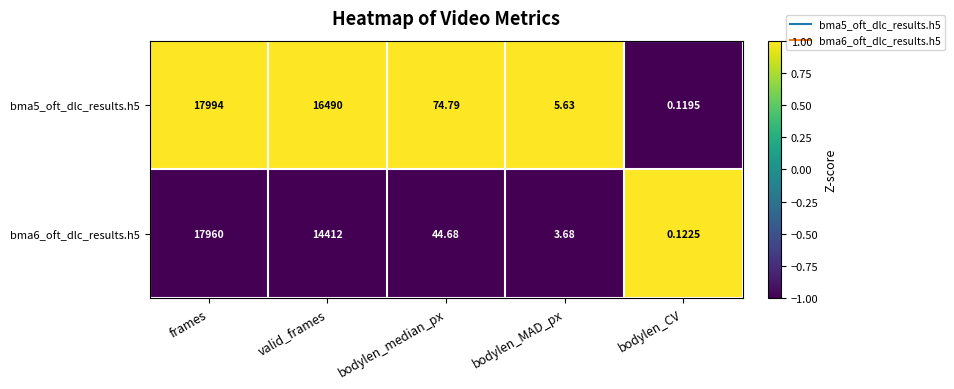

Which series has the largest total across all categories?

bma5_oft_dlc_results.h5